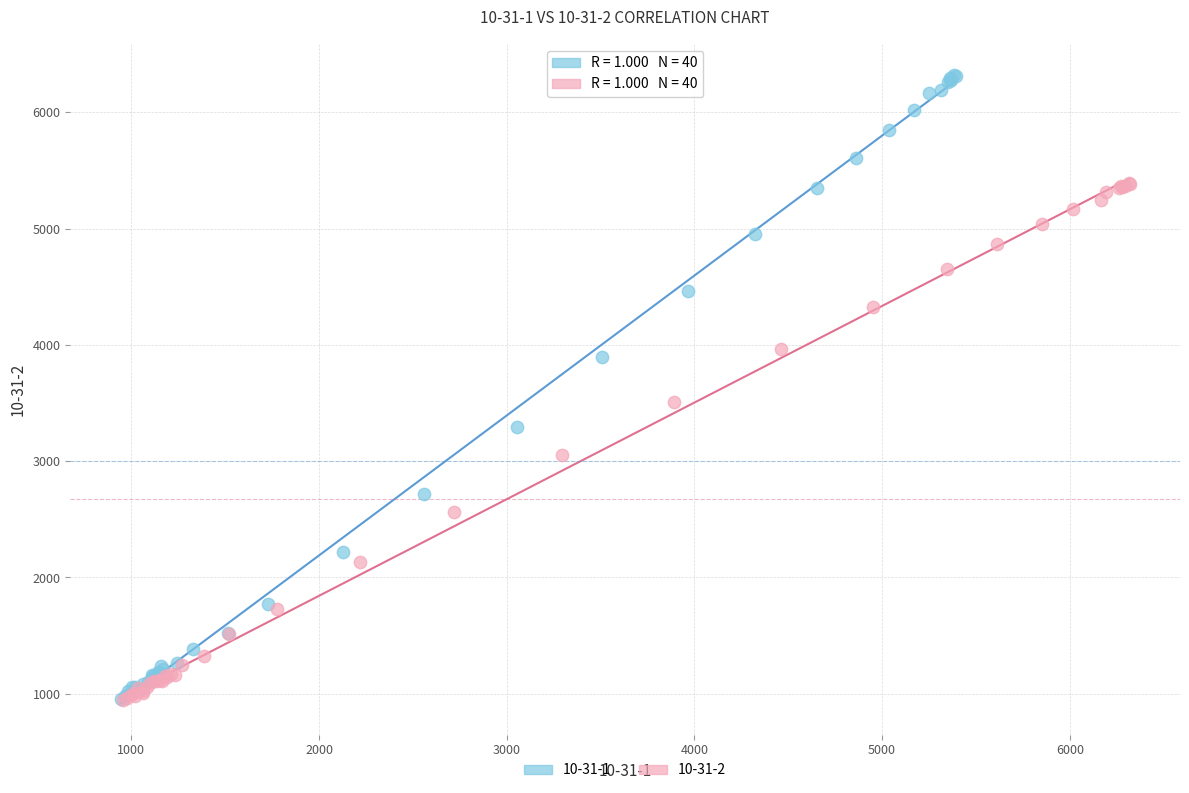

What are all the series names shown in the legend?

10-31-1, 10-31-2